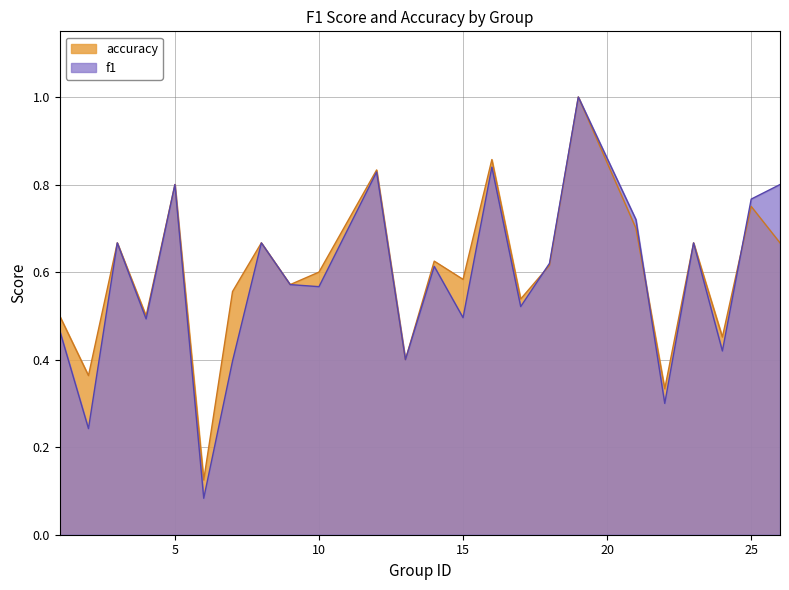

What is the value of the f1 point at the 3rd from the left?

0.7